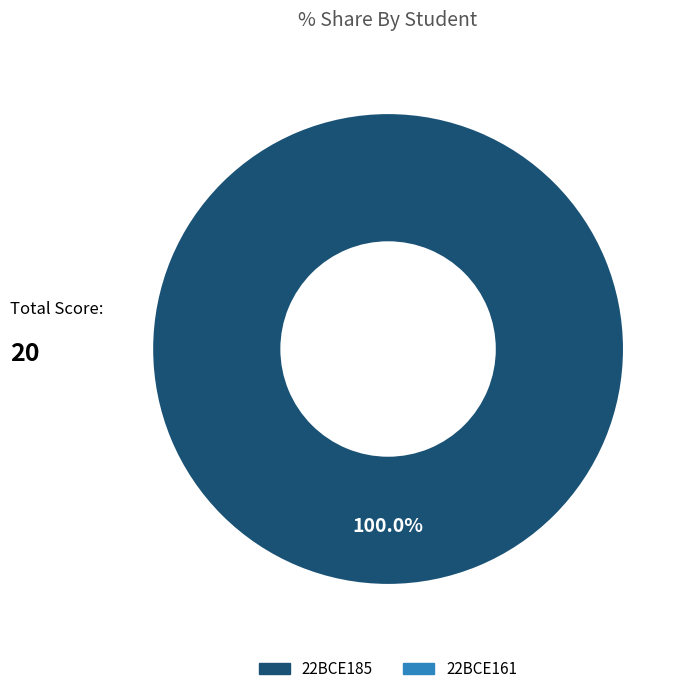

Is there a majority slice in this chart?

Yes